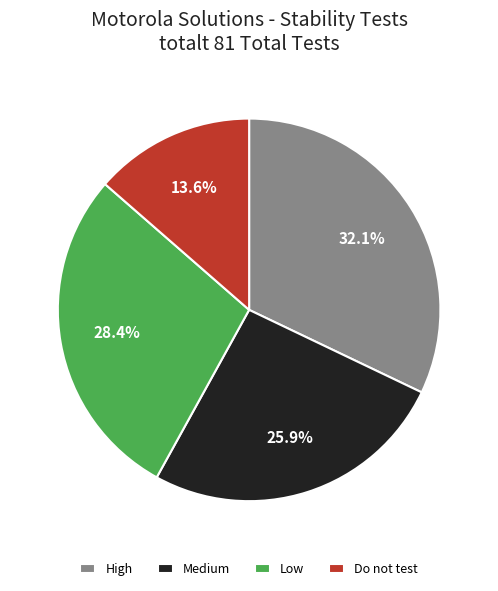

Approximately how many times larger is the value at Medium compared to Low?

0.9